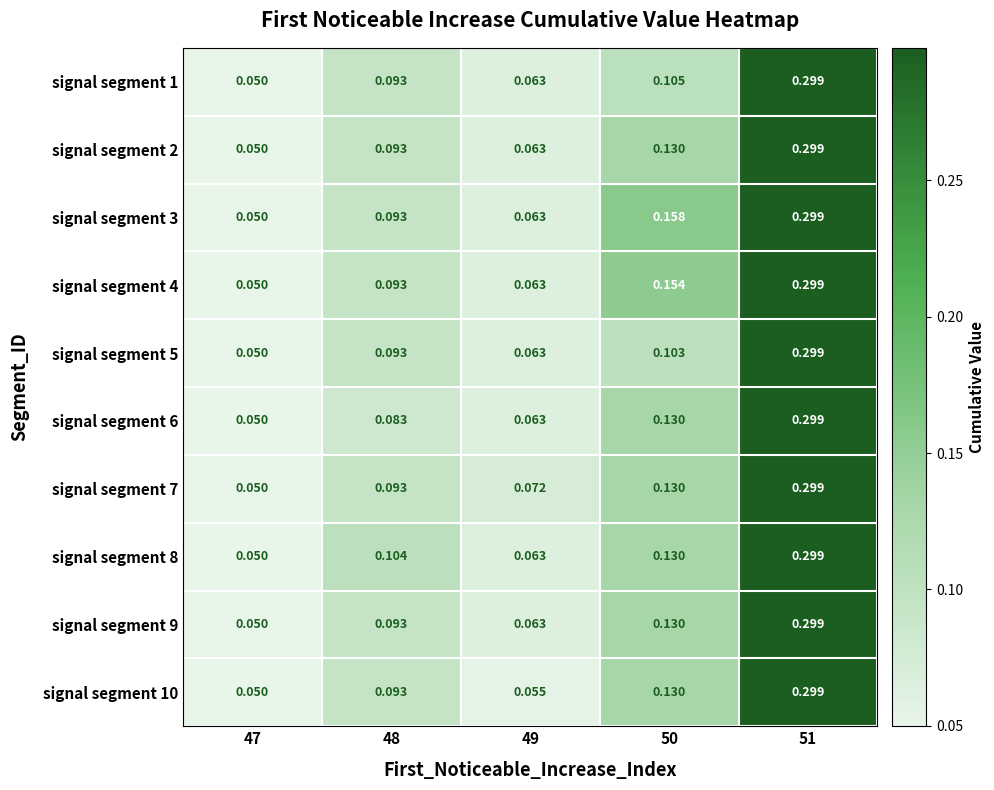

Is the value of signal segment 1 at 50 greater than the value of signal segment 6 at 49?

Yes